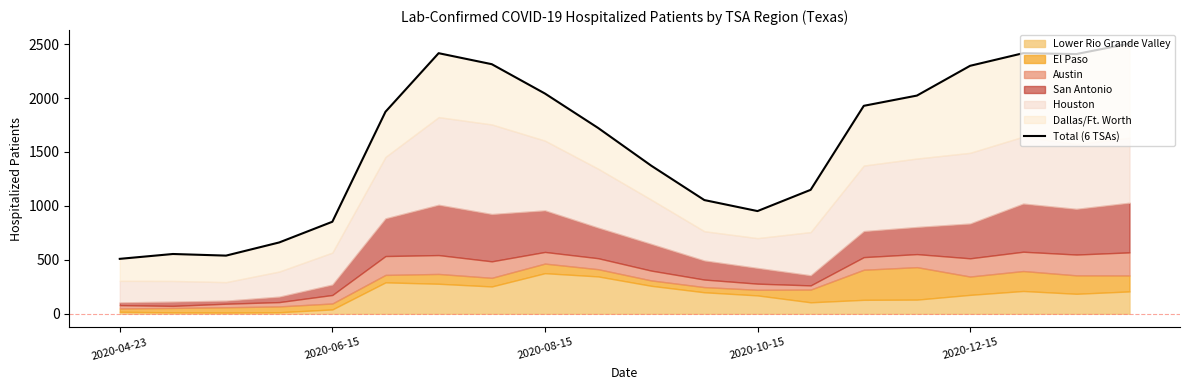

True or false: the data has more than 1 interior local peaks.

True